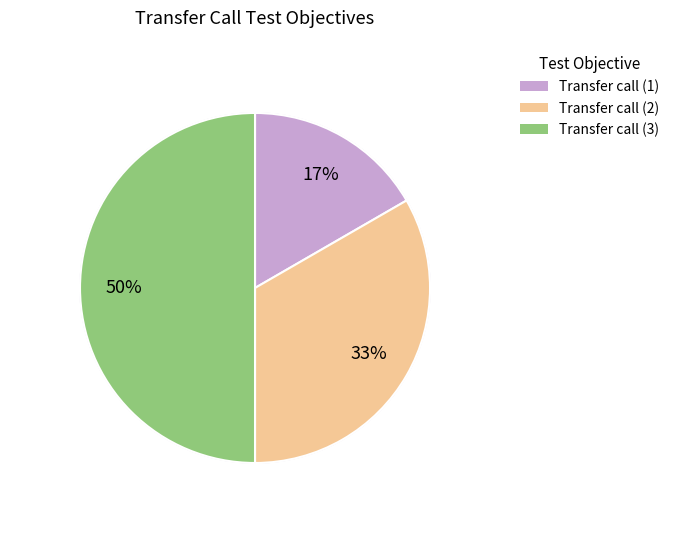

Which category has the biggest portion of the pie?

Transfer call (3)